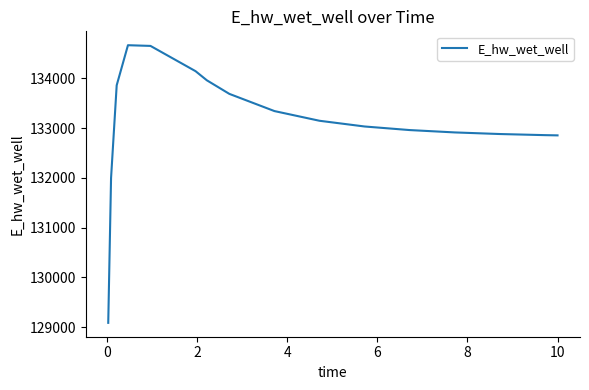

How many values exceed 133148?

8